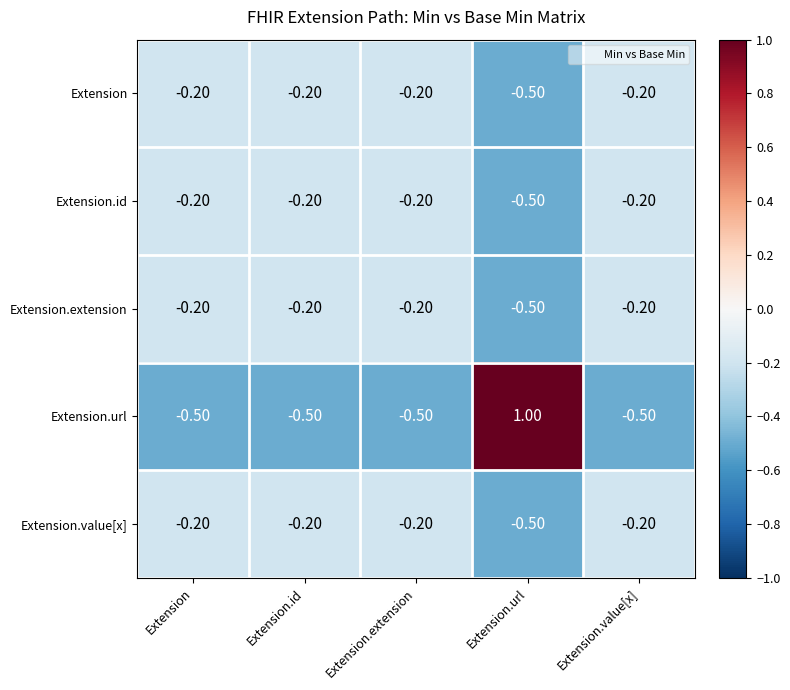

Which category has the lowest value in the Extension.id series?

Extension.url